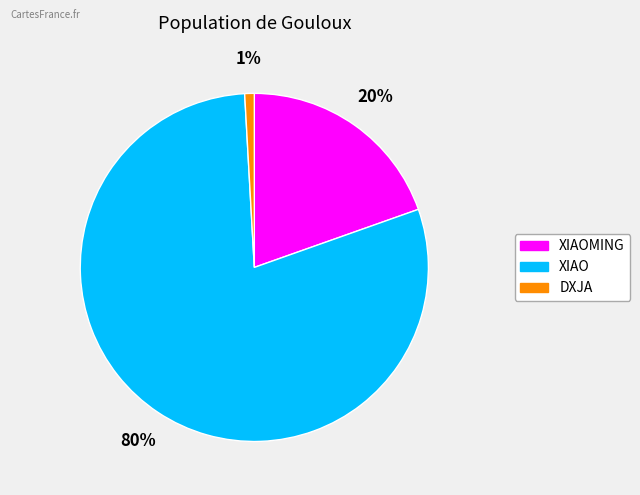

Does any single category account for the majority?

Yes